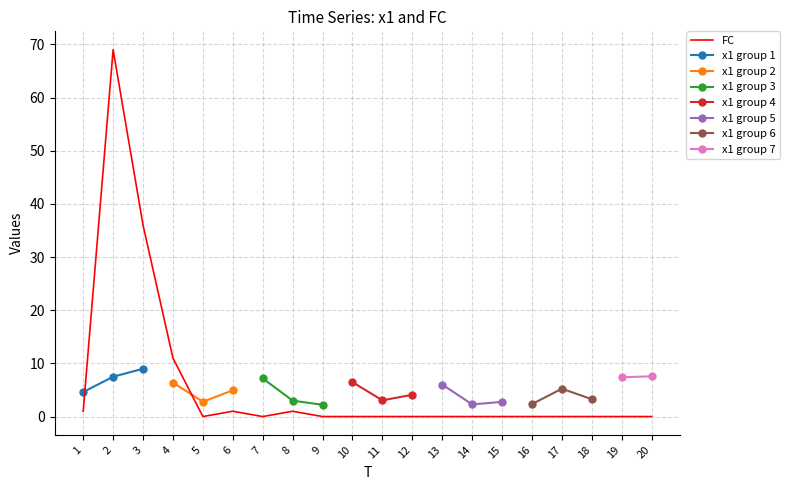

Reading right to left, what are all the values shown in this chart?

0	0	0	0	0	0	0	0	0	0	0	0	1	0	1	0	11	36	69	1